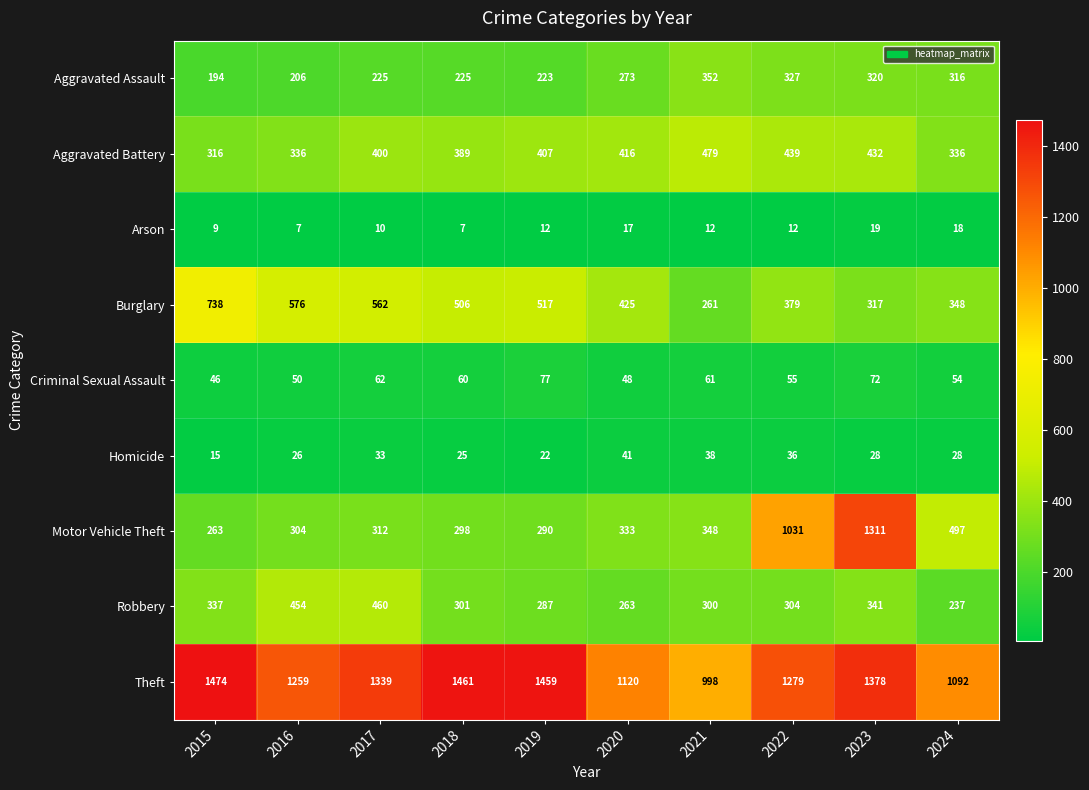

Is it true that Motor Vehicle Theft equals 688 at 2023?

False